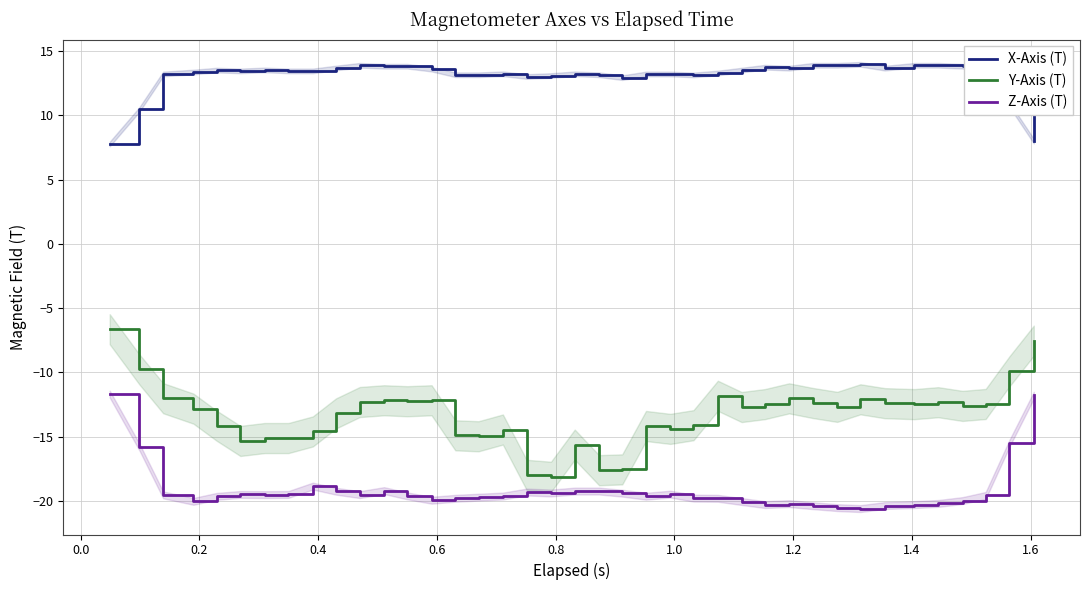

Rank the series by their average value, from highest to lowest.

X-Axis (T), Y-Axis (T), Z-Axis (T)